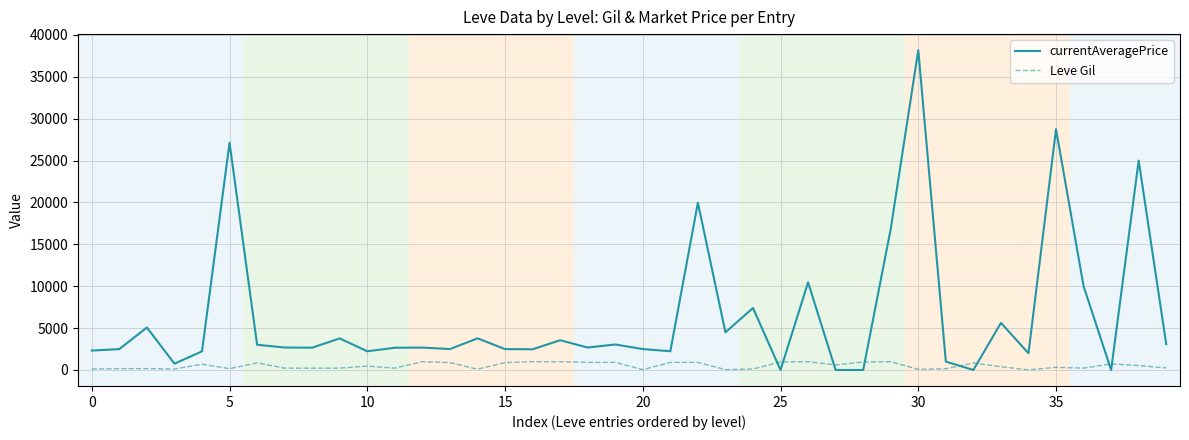

What is the difference between the maximum and minimum values in the Leve Gil series?

980.0